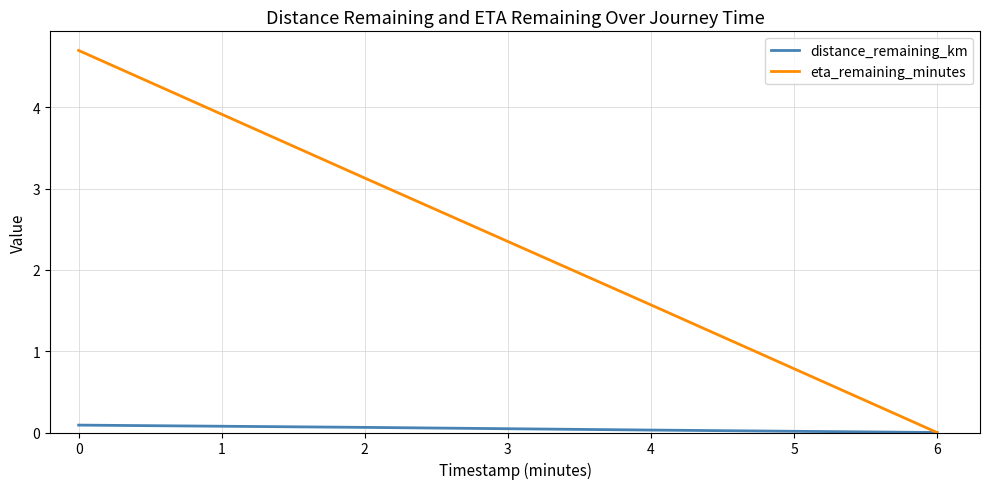

Which category has the lowest value in the eta_remaining_minutes series?

6